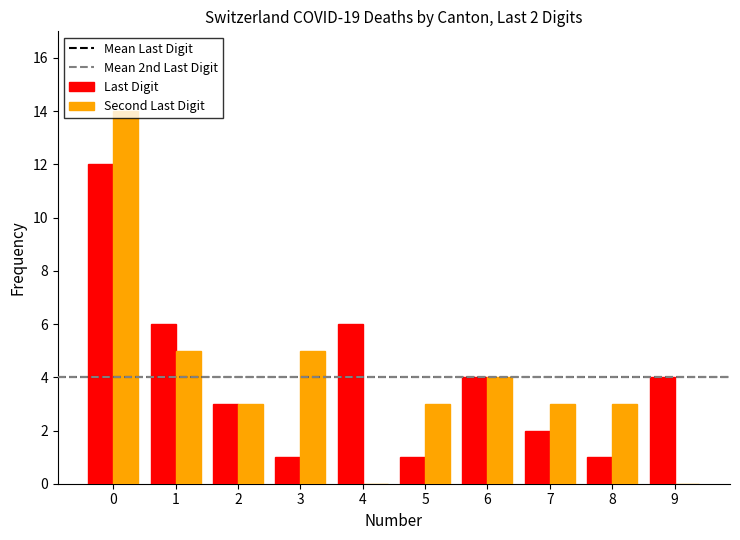

Which label corresponds to the largest value in the chart?

0